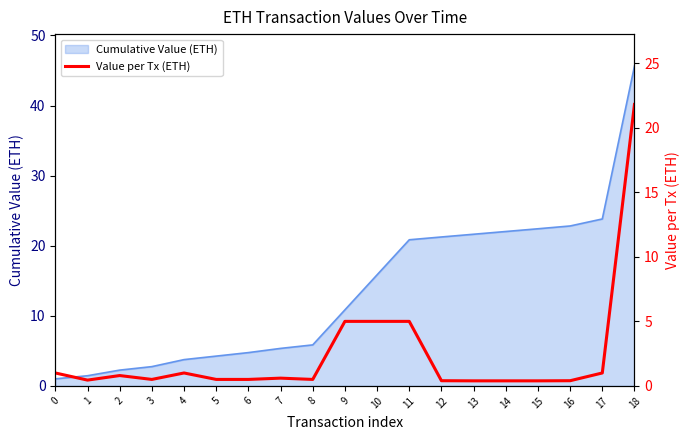

Where is the first local maximum?

2